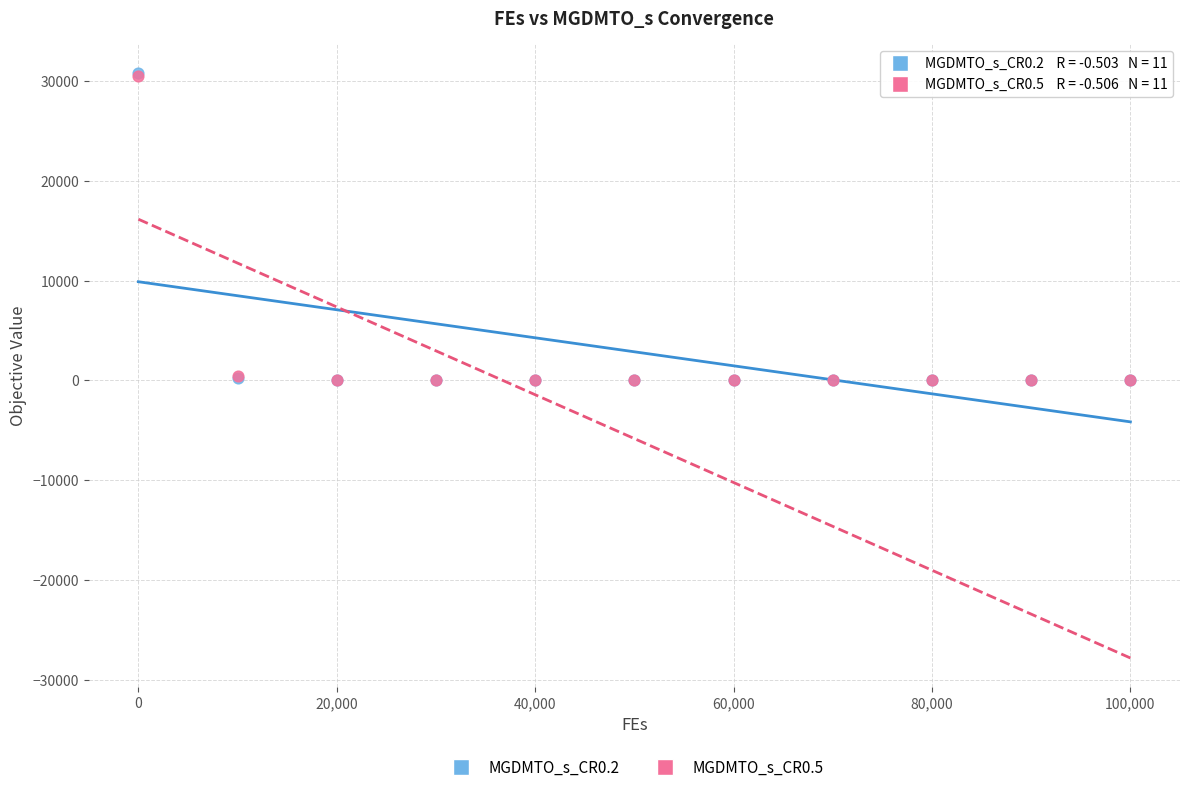

What are all the series names shown in the legend?

MGDMTO_s_CR0.2, MGDMTO_s_CR0.5